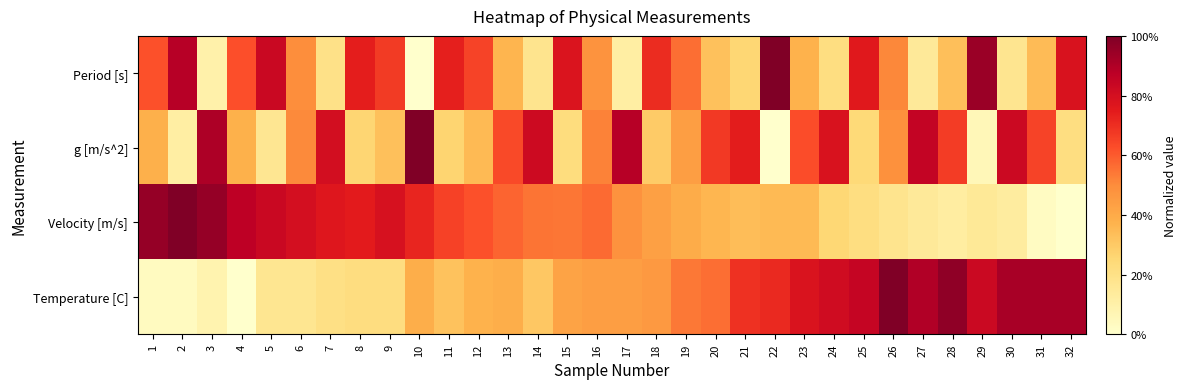

At 27, list the series in order from largest to smallest.

Temperature [C], g [m/s^2], Period [s], Velocity [m/s]